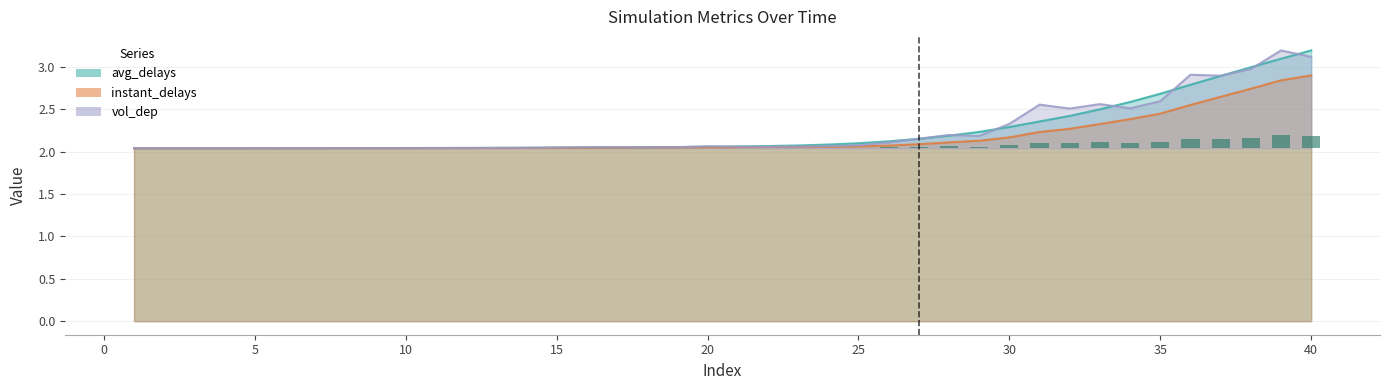

True or false: the data shows 0.0 at 35.

False